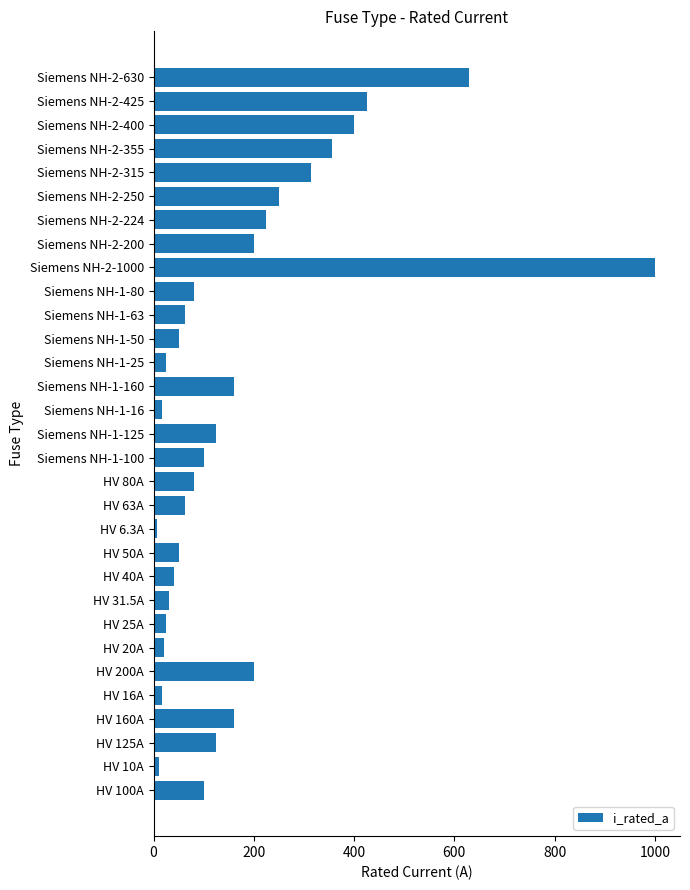

What is the difference between the maximum and minimum values?

993.7